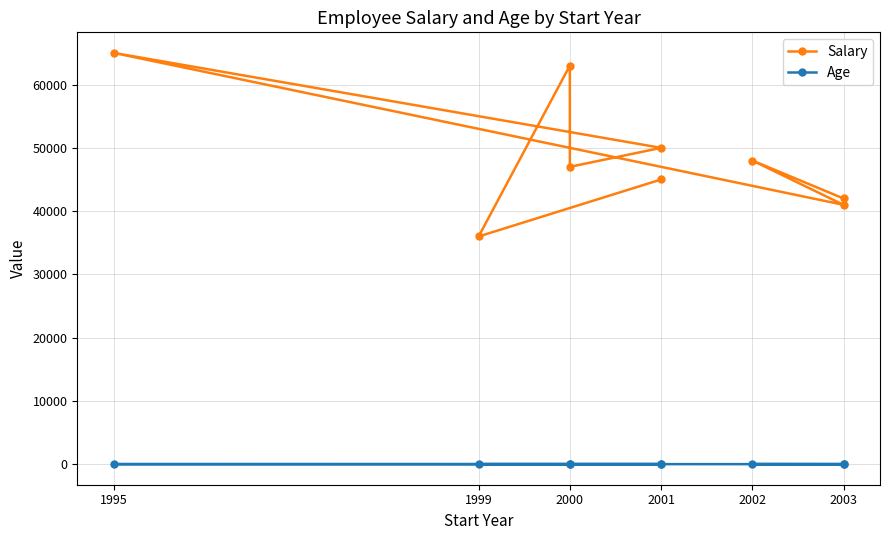

At 2002, list the series in order from smallest to largest.

Age, Salary